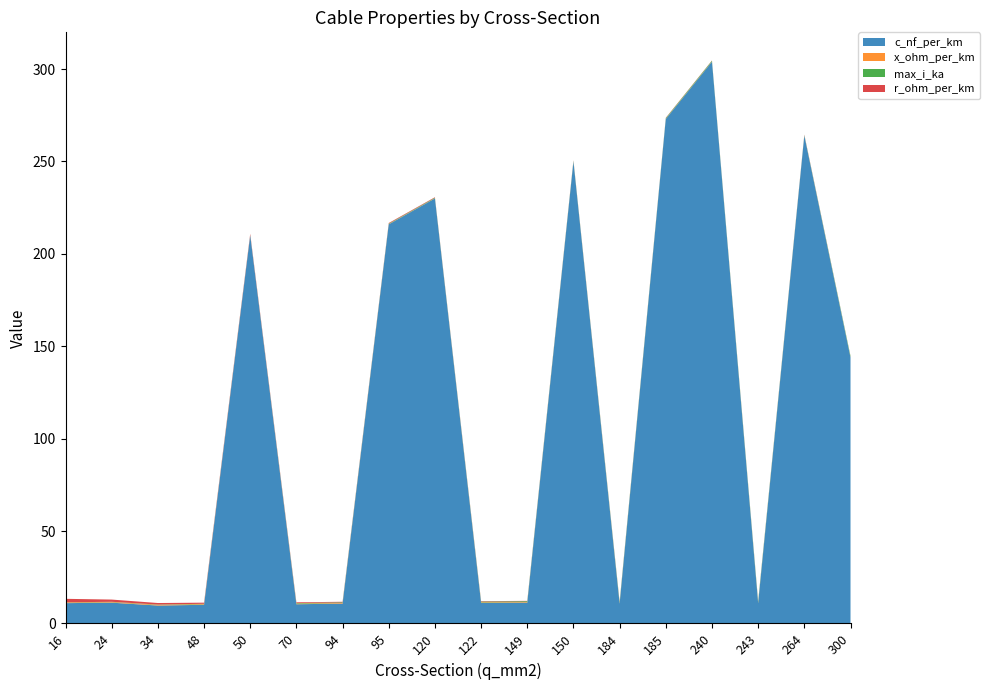

Reading right to left, extract all data points from this chart.

c_nf_per_km: 300=144.0	264=264.0	243=11.0	240=304.0	185=273.0	184=10.8	150=250.0	149=11.2	122=11.1	120=230.0	95=216.0	94=10.8	70=10.4	50=210.0	48=10.1	34=9.7	24=11.2	16=11.0
x_ohm_per_km: 300=0.1	264=0.1	243=0.3	240=0.1	185=0.1	184=0.3	150=0.1	149=0.3	122=0.3	120=0.1	95=0.1	94=0.3	70=0.3	50=0.1	48=0.3	34=0.4	24=0.3	16=0.3
max_i_ka: 300=0.6	264=0.2	243=0.6	240=0.4	185=0.4	184=0.5	150=0.3	149=0.5	122=0.4	120=0.3	95=0.3	94=0.3	70=0.3	50=0.1	48=0.2	34=0.2	24=0.1	16=0.1
r_ohm_per_km: 300=0.1	264=0.2	243=0.1	240=0.1	185=0.2	184=0.2	150=0.2	149=0.2	122=0.2	120=0.3	95=0.3	94=0.3	70=0.4	50=0.6	48=0.6	34=0.8	24=1.2	16=1.9